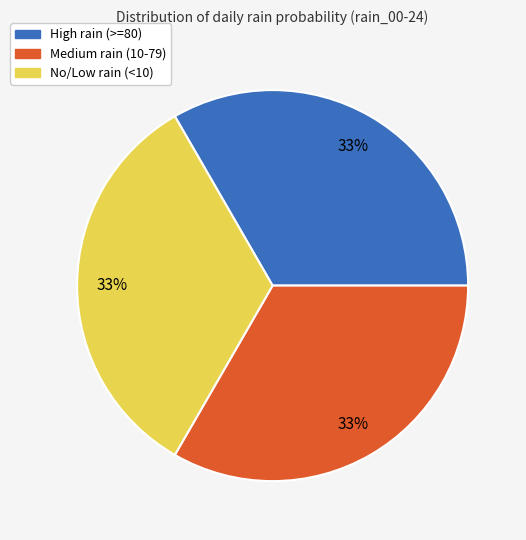

Is there a majority slice in this chart?

No